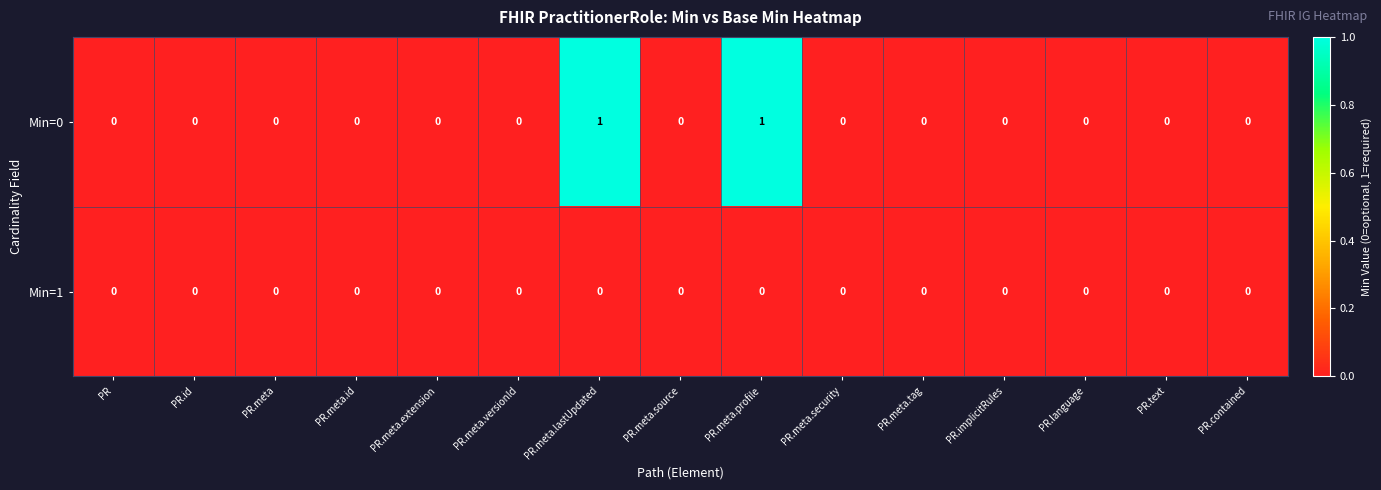

Which series has the largest total across all categories?

Min=0